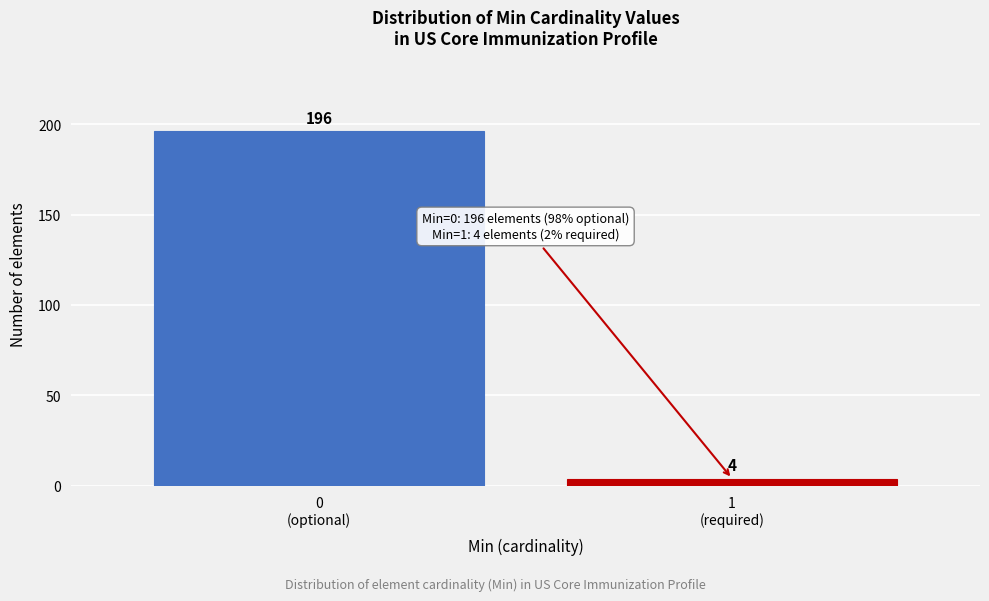

Reading left to right, transcribe all the data shown in this chart.

196	4